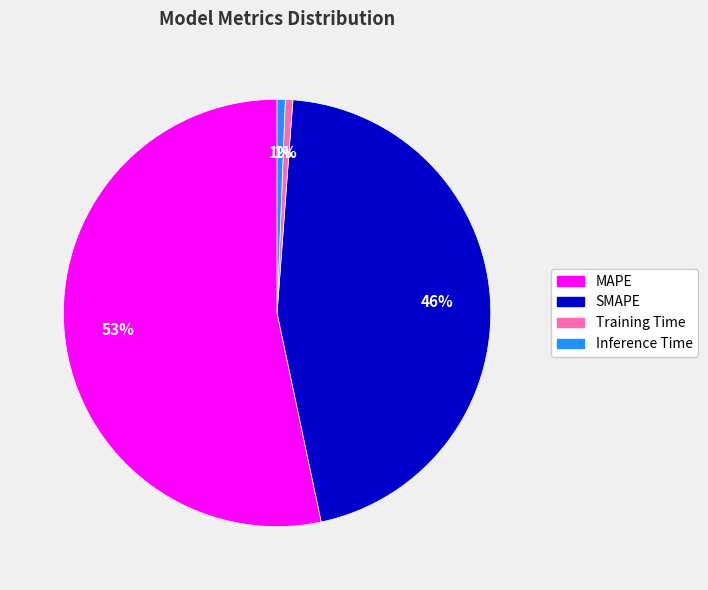

To the nearest percent, what percentage of the pie is SMAPE?

46%